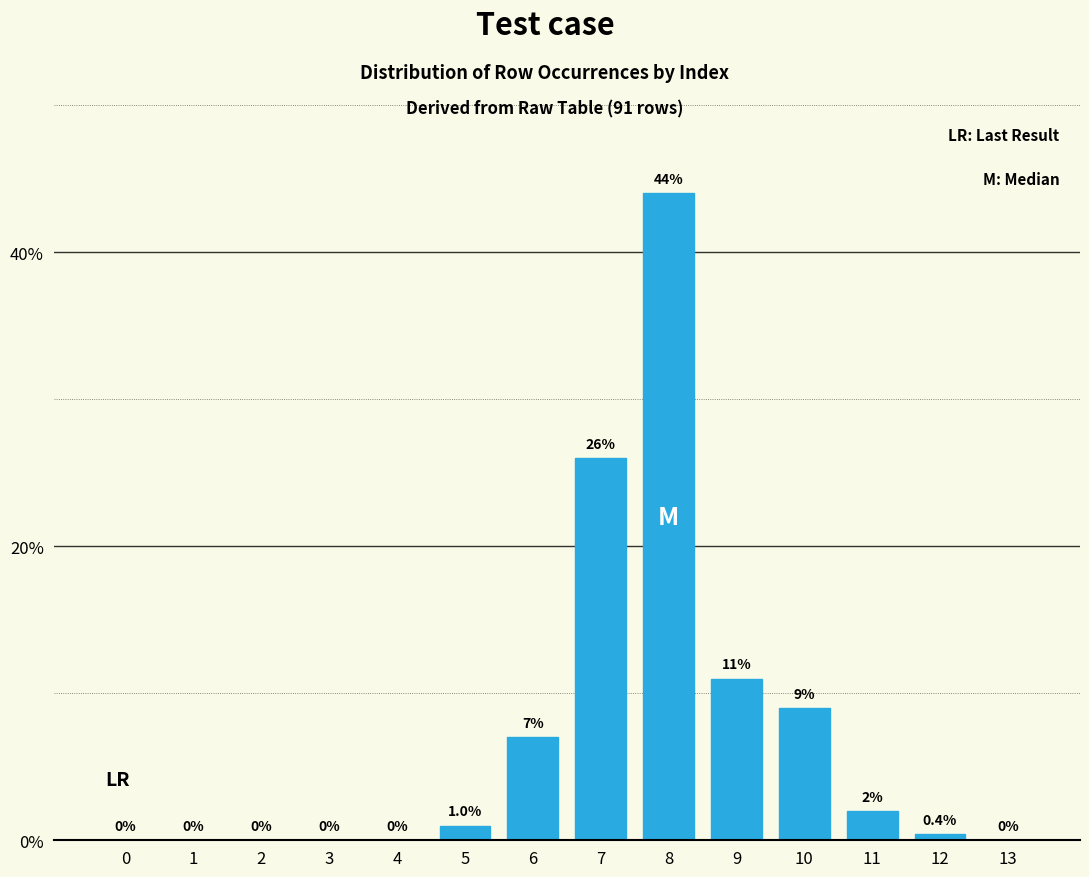

Reading right to left, what are all the values shown in this chart?

13=0.0	12=0.4	11=2.0	10=9.0	9=11.0	8=44.0	7=26.0	6=7.0	5=1.0	4=0.0	3=0.0	2=0.0	1=0.0	0=0.0